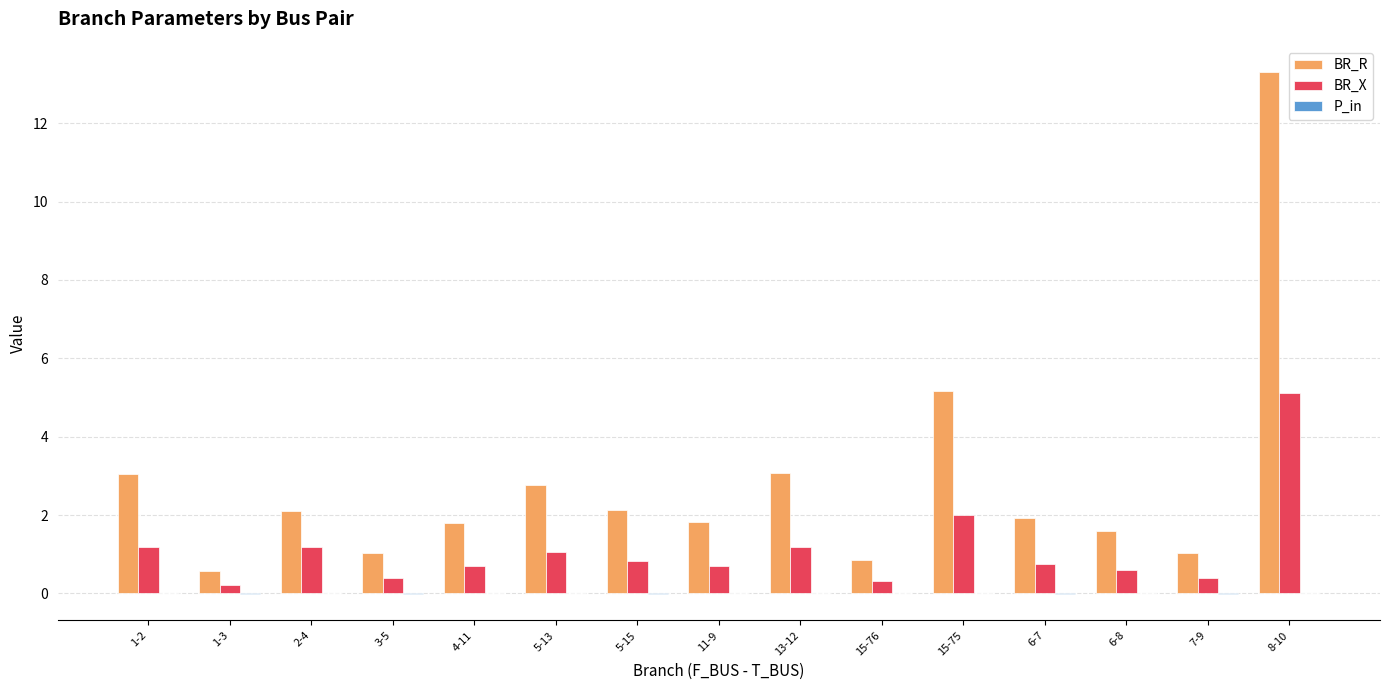

What is the sum of the BR_X values at 13-12 and 2-4?

2.4